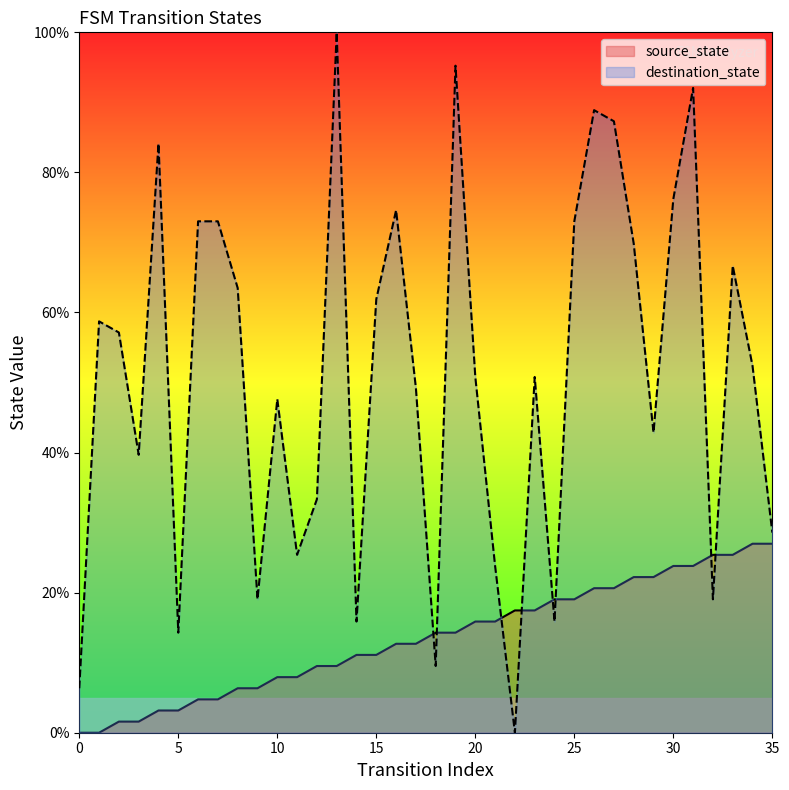

Is the value of destination_state at 29 greater than the value of source_state at 3?

Yes